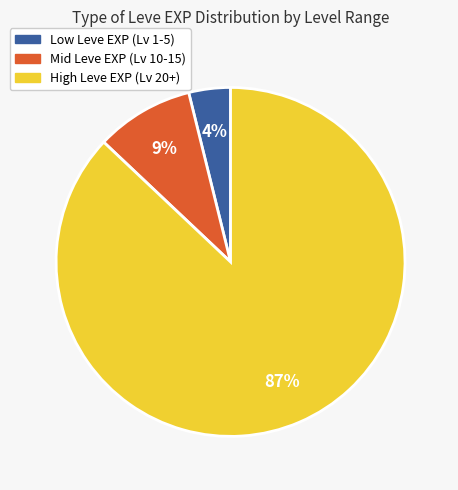

Count the number of slices in the pie.

3